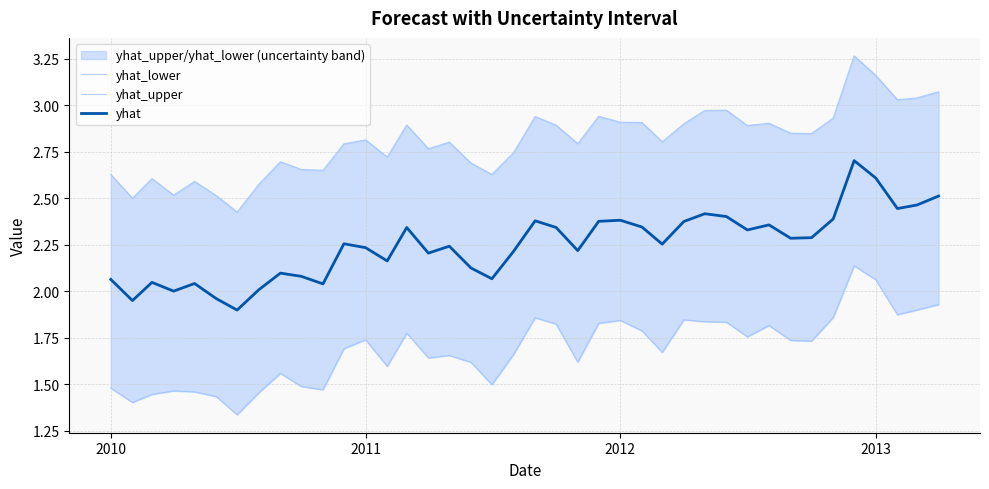

True or false: yhat_upper and yhat_lower cross at least once.

False